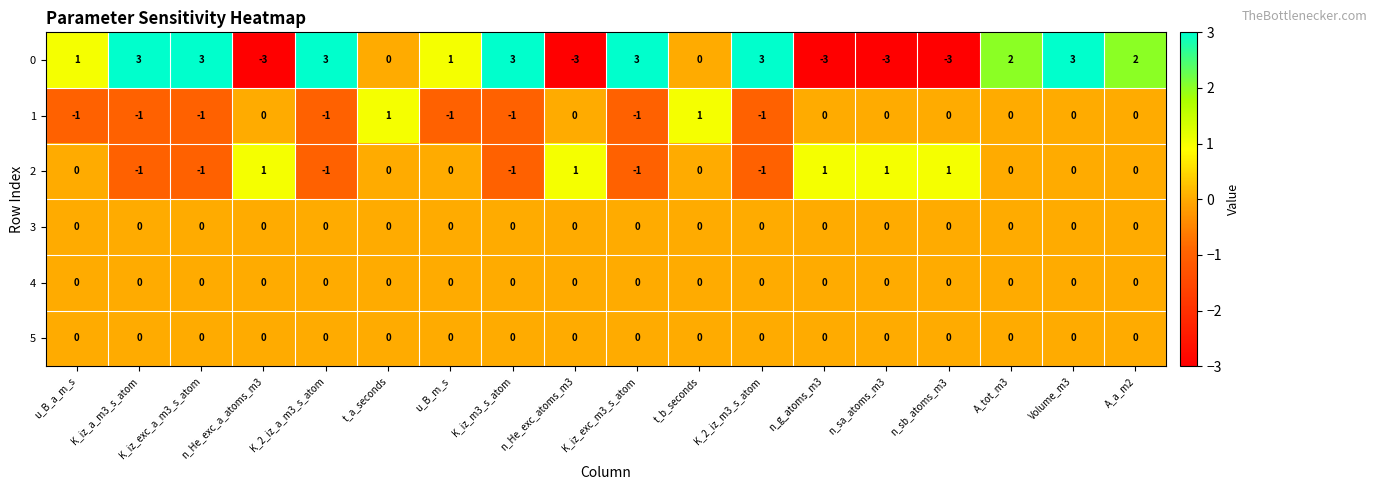

How many values in the 1 series are below 0?

8